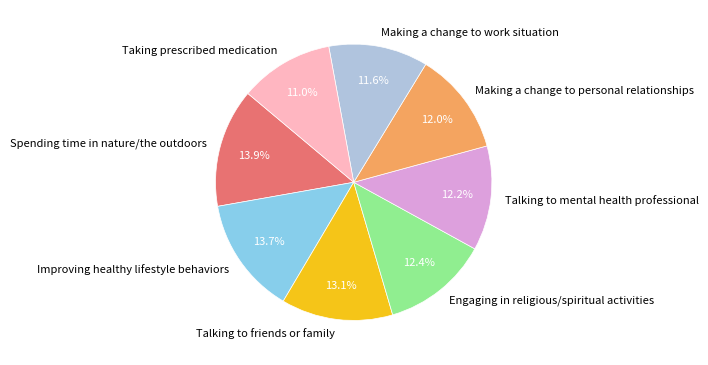

Is there any slice that represents more than half of the pie?

No